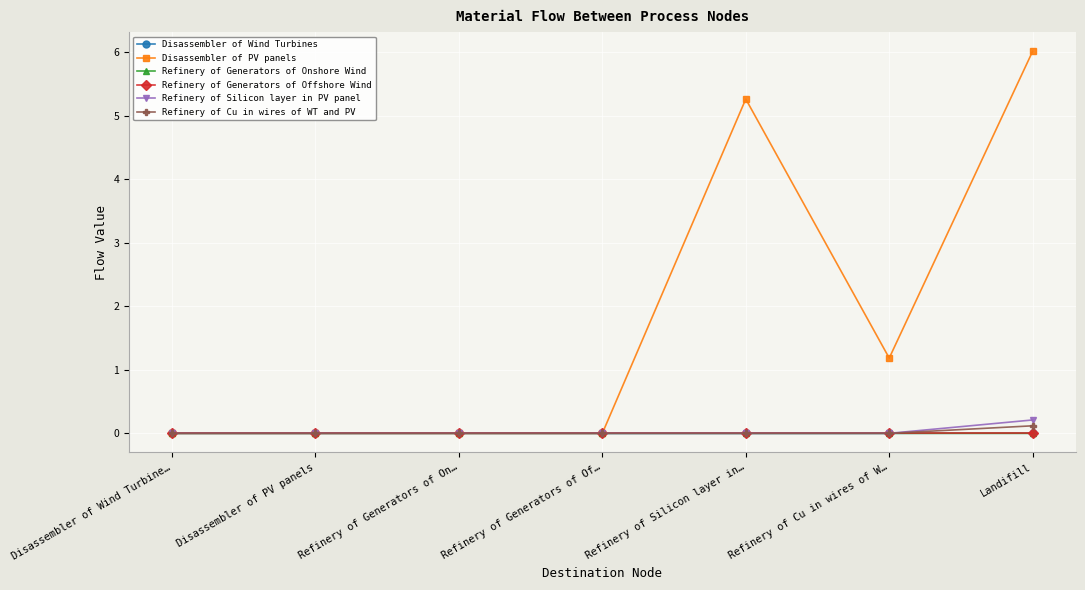

Is it true that Refinery of Generators of Onshore Wind equals 0.0 at Landifill?

True